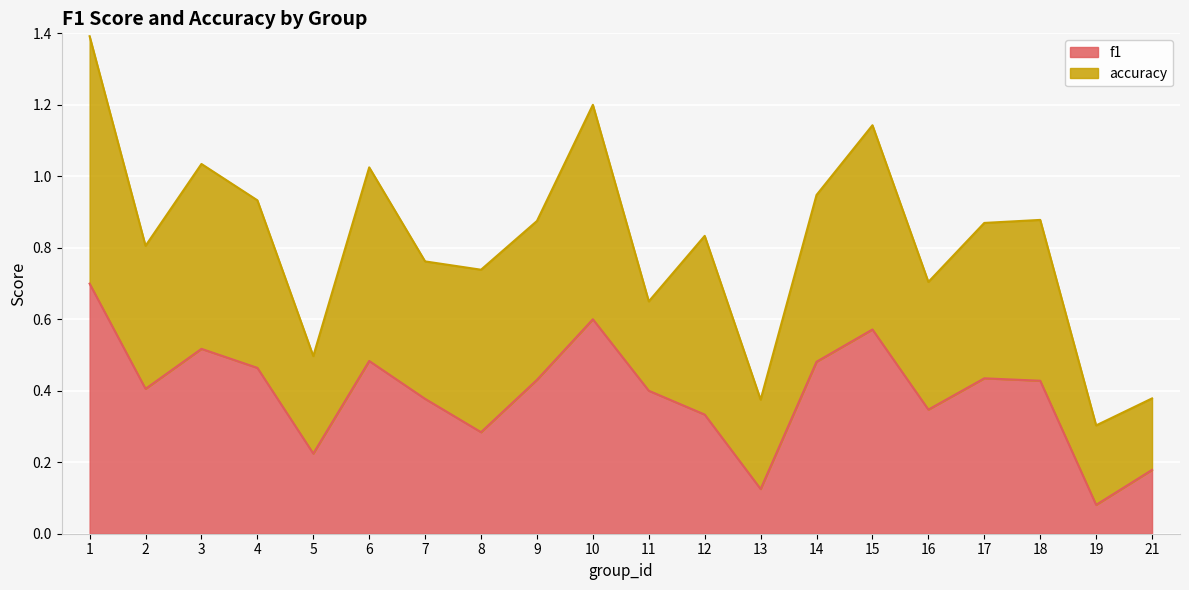

Which label corresponds to the smallest value in the chart?

19